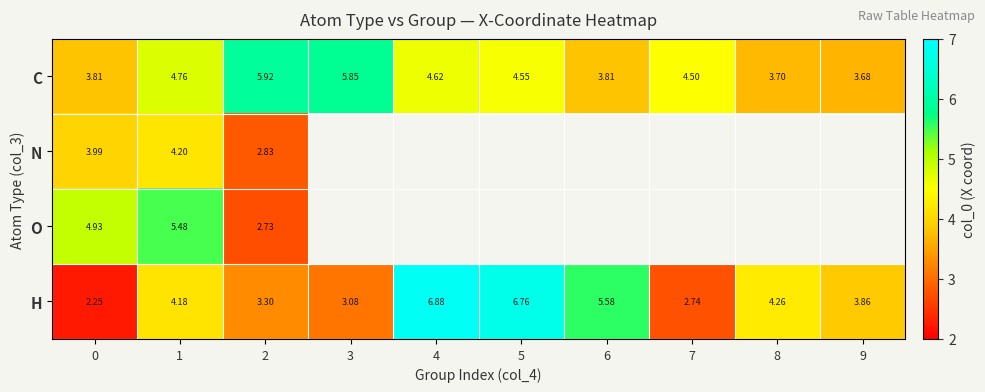

At how many categories does at least one series exceed 6?

2